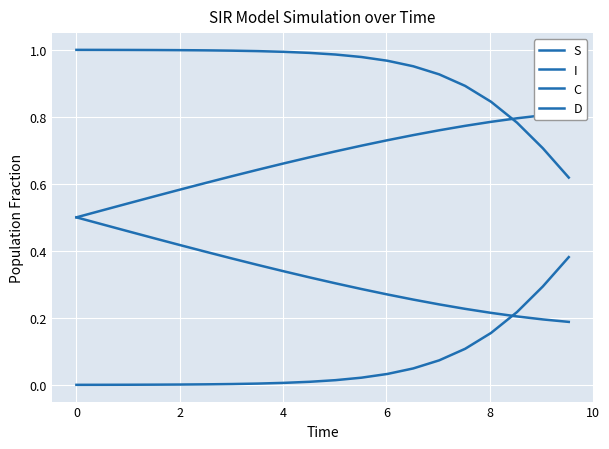

Which series has the largest total across all categories?

S